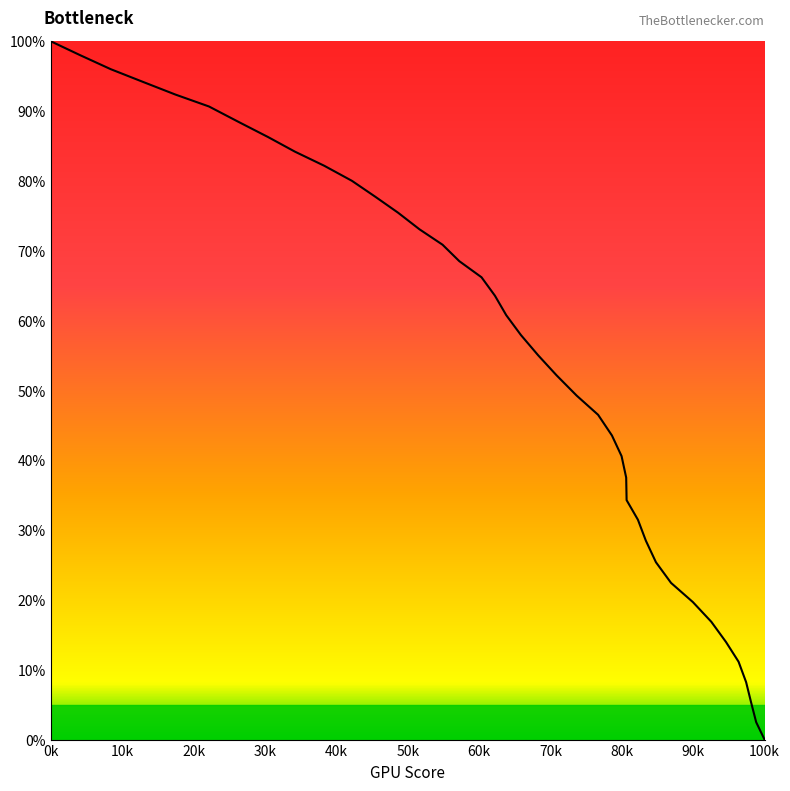

What is the average value?

53.8